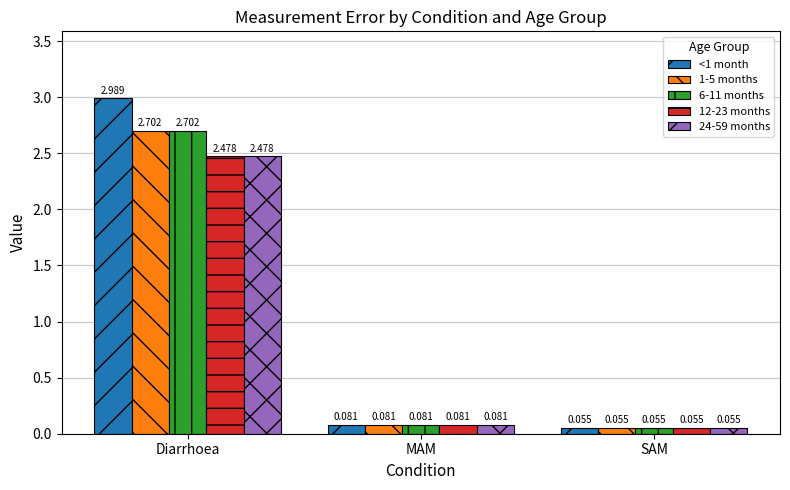

Which label corresponds to the smallest value in the chart?

SAM